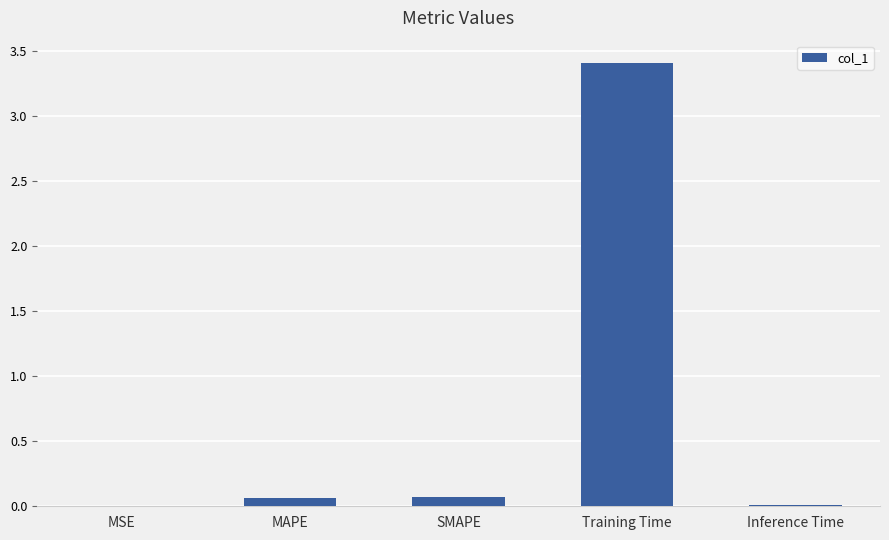

The chart shows a value of 0.1 at SMAPE. True or false?

True